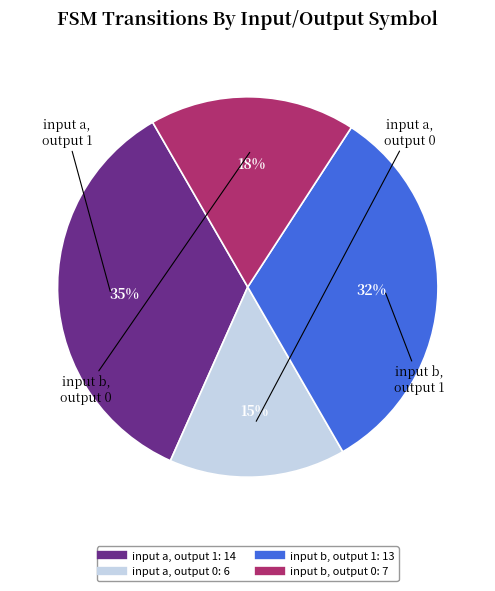

To the nearest percent, what is the average slice percentage?

25%